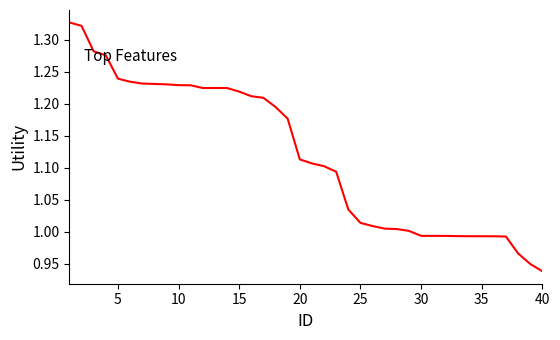

What is the difference between the maximum and minimum values?

0.4